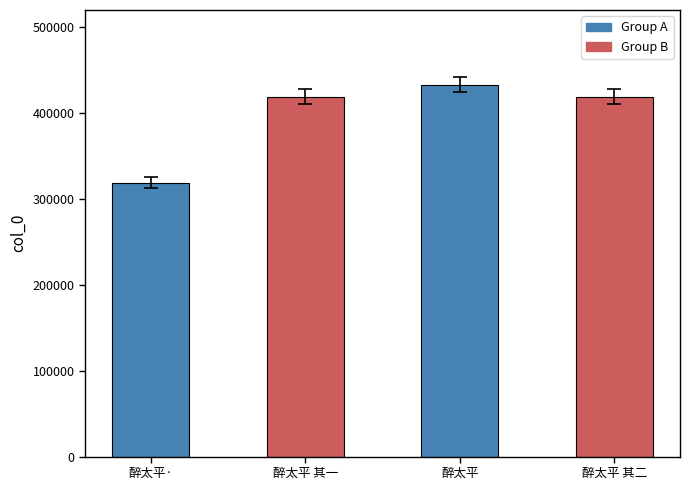

Where does the data first go above 419052?

醉太平